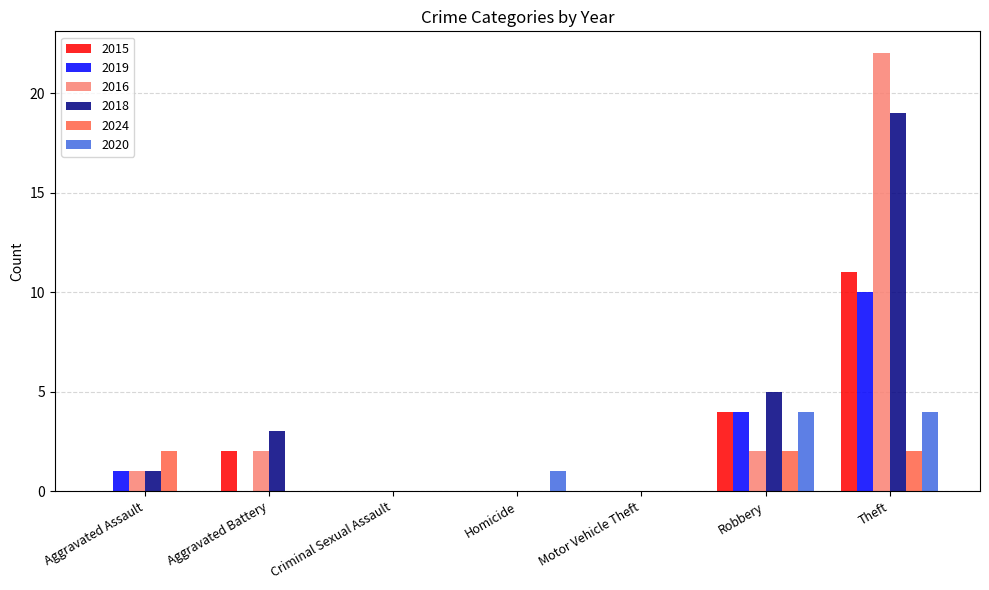

Reading right to left, transcribe all the data shown in this chart.

2015: Theft=11	Robbery=4	Motor Vehicle Theft=0	Homicide=0	Criminal Sexual Assault=0	Aggravated Battery=2	Aggravated Assault=0
2019: Theft=10	Robbery=4	Motor Vehicle Theft=0	Homicide=0	Criminal Sexual Assault=0	Aggravated Battery=0	Aggravated Assault=1
2016: Theft=22	Robbery=2	Motor Vehicle Theft=0	Homicide=0	Criminal Sexual Assault=0	Aggravated Battery=2	Aggravated Assault=1
2018: Theft=19	Robbery=5	Motor Vehicle Theft=0	Homicide=0	Criminal Sexual Assault=0	Aggravated Battery=3	Aggravated Assault=1
2024: Theft=2	Robbery=2	Motor Vehicle Theft=0	Homicide=0	Criminal Sexual Assault=0	Aggravated Battery=0	Aggravated Assault=2
2020: Theft=4	Robbery=4	Motor Vehicle Theft=0	Homicide=1	Criminal Sexual Assault=0	Aggravated Battery=0	Aggravated Assault=0